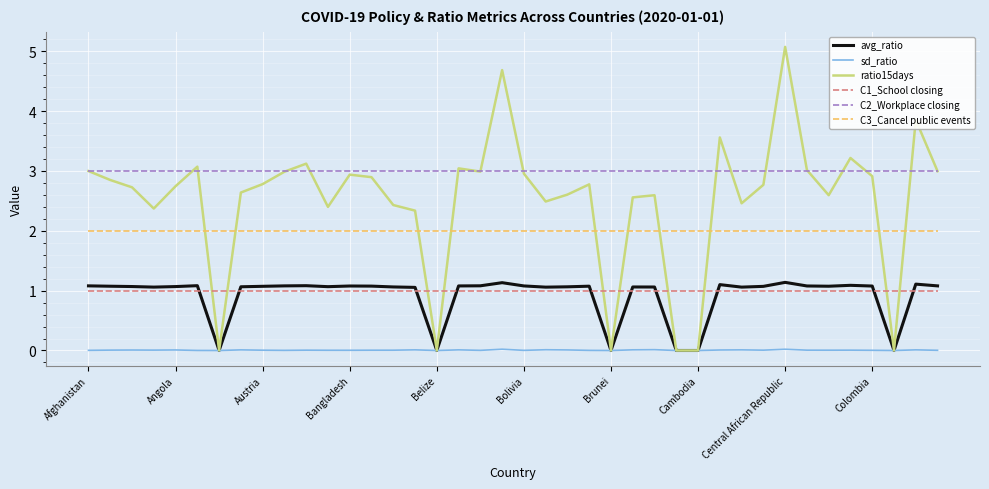

True or false: C1_School closing and avg_ratio cross at least once.

True